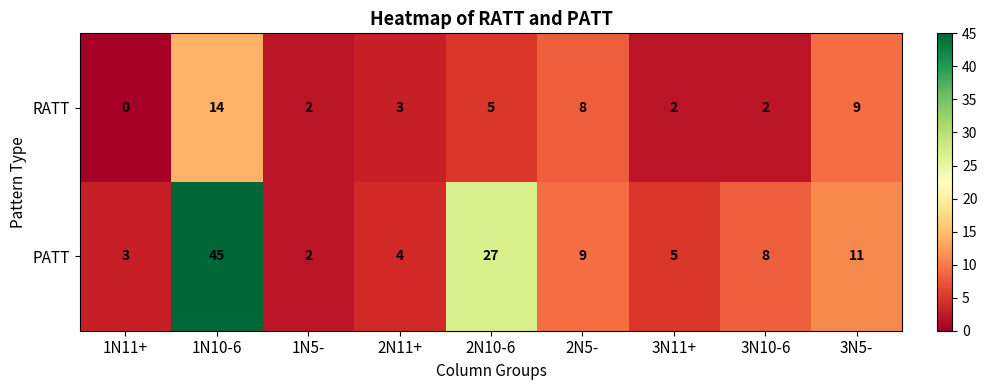

At which category does the chart reach its minimum across all series?

1N11+